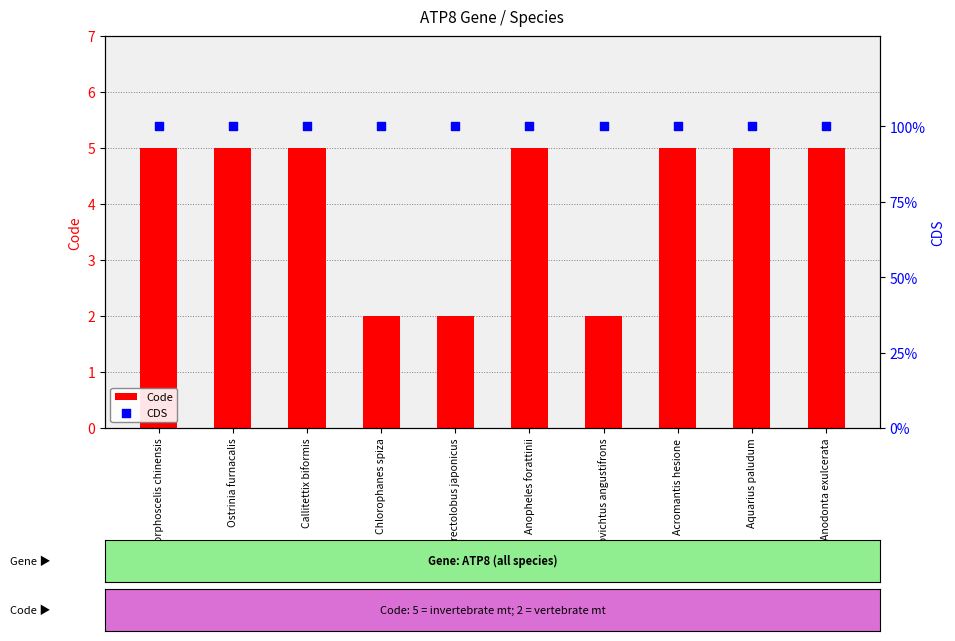

Which series contains the highest Y value?

CDS